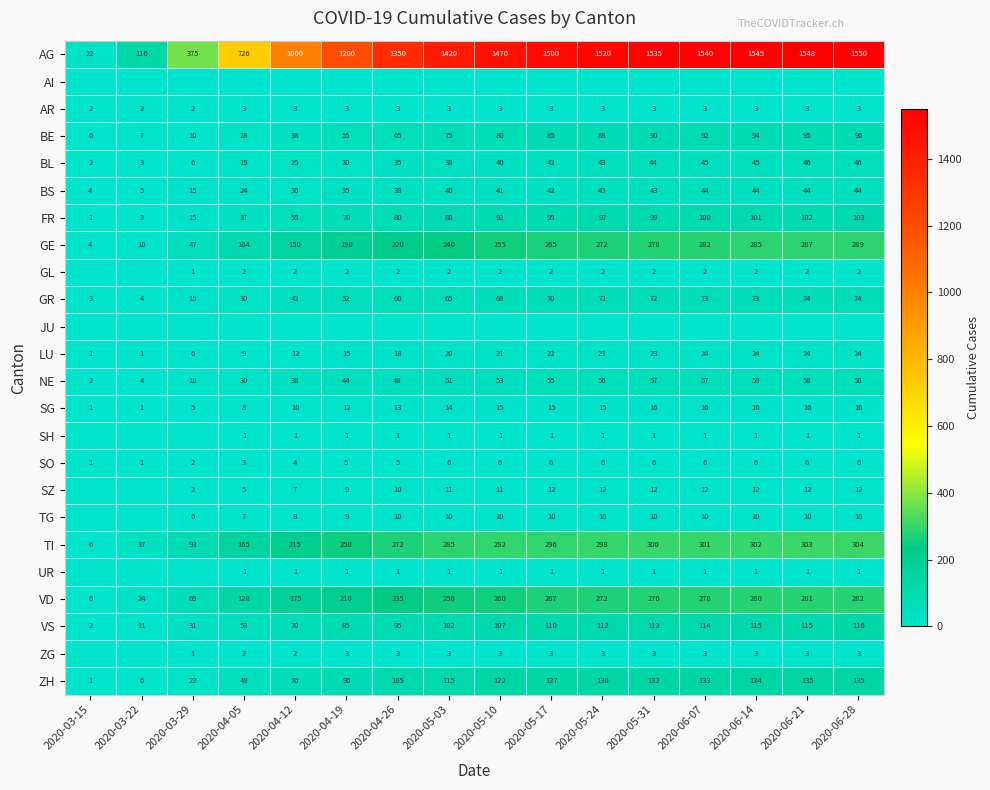

Is it true that SH equals 1 at 2020-05-17?

True